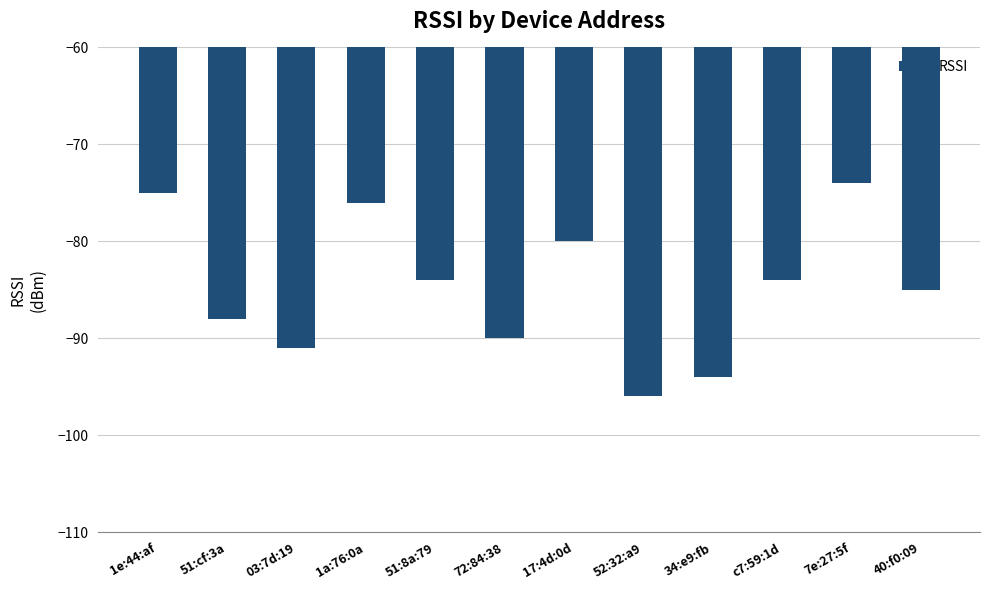

Does the chart contain stacked bars?

No